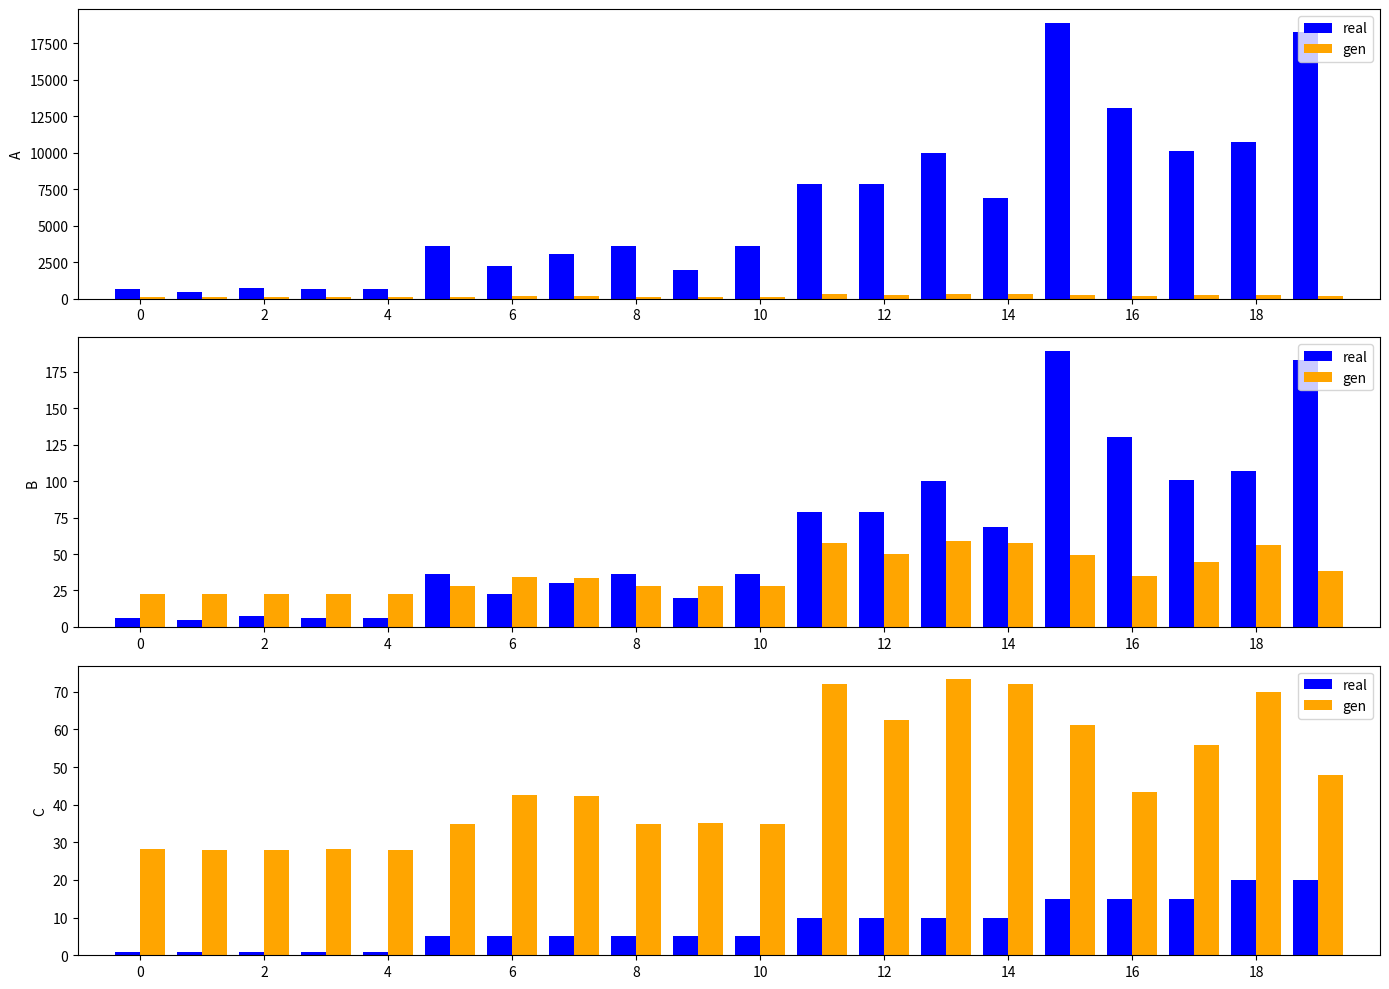

What is the difference between the maximum and second lowest values in the gen series?

45.2